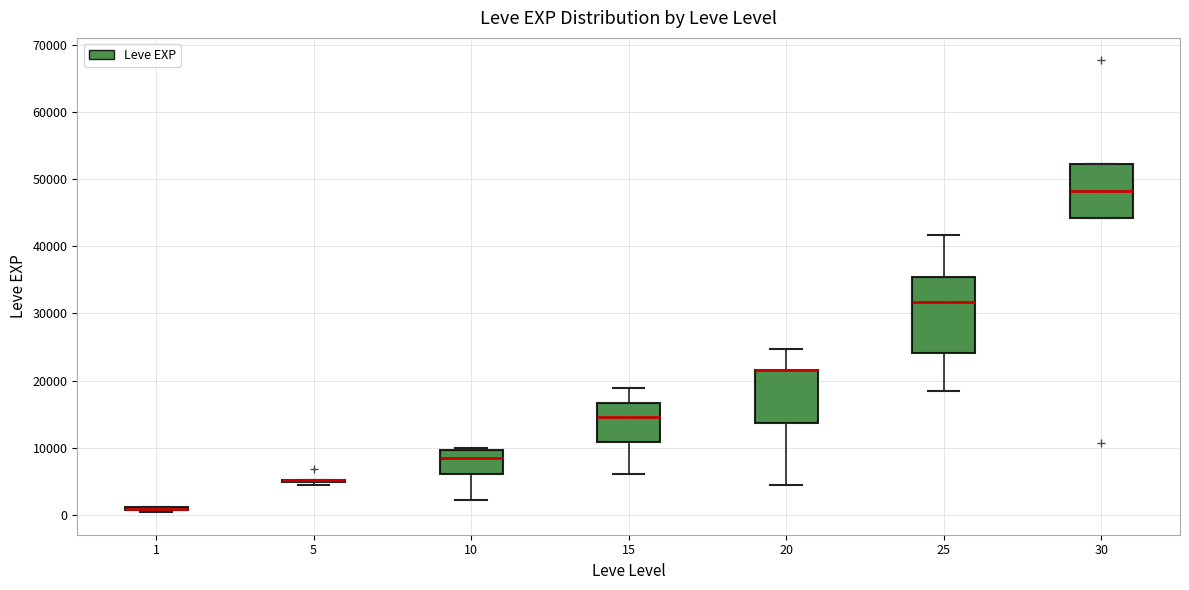

Reading left to right, transcribe this box plot: for each box, give where its median line is, the range the box spans, and where its two whiskers end, as read against the y-axis. The values are not printed on the chart, so give them approximately, as read against the axis.

1: box collapsed to a line at 1000, whiskers 0 to 1000
5: box collapsed to a line at 5000, whiskers 4000 to 5000
10: median 8000, box 6000 to 10000, whiskers 2000 to 10000 (just above the box's upper edge)
15: median 15000, box 11000 to 17000, whiskers 6000 to 19000
20: median 22000 (drawn on the box's upper edge), box 14000 to 22000, whiskers 4000 to 25000
25: median 32000, box 24000 to 35000, whiskers 18000 to 42000
30: median 48000, box 44000 to 52000, whiskers 44000 to 52000